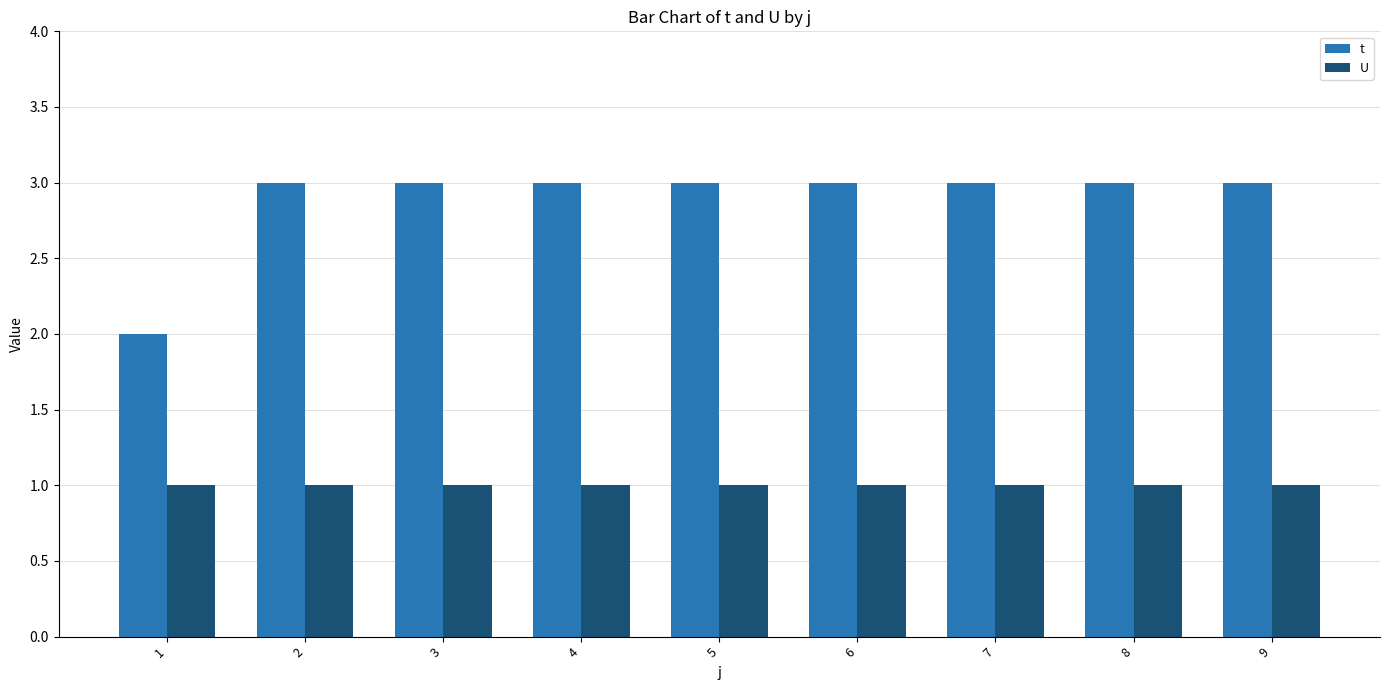

How many categories are shown in the chart?

9